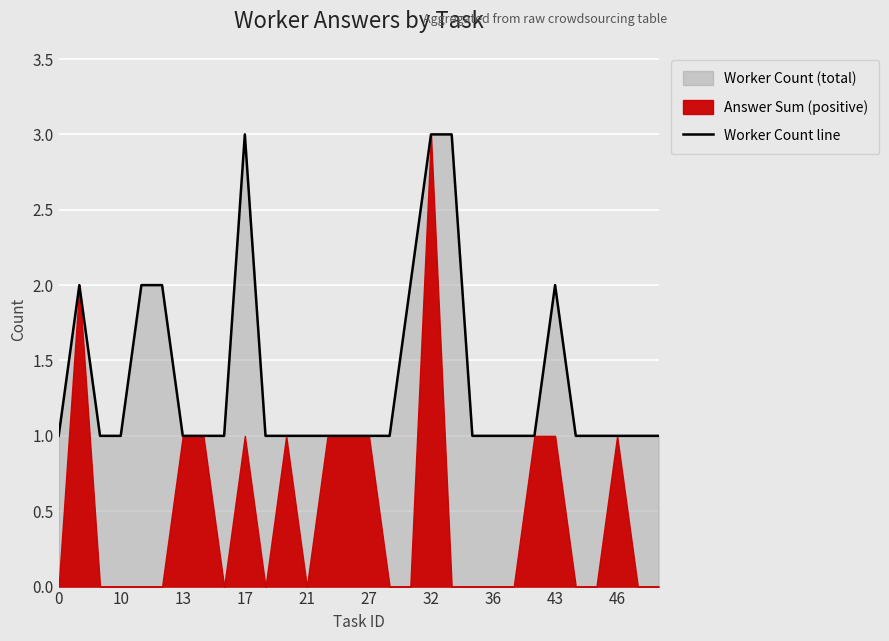

True or false: Worker Count line has a value of 1 at 27.

True